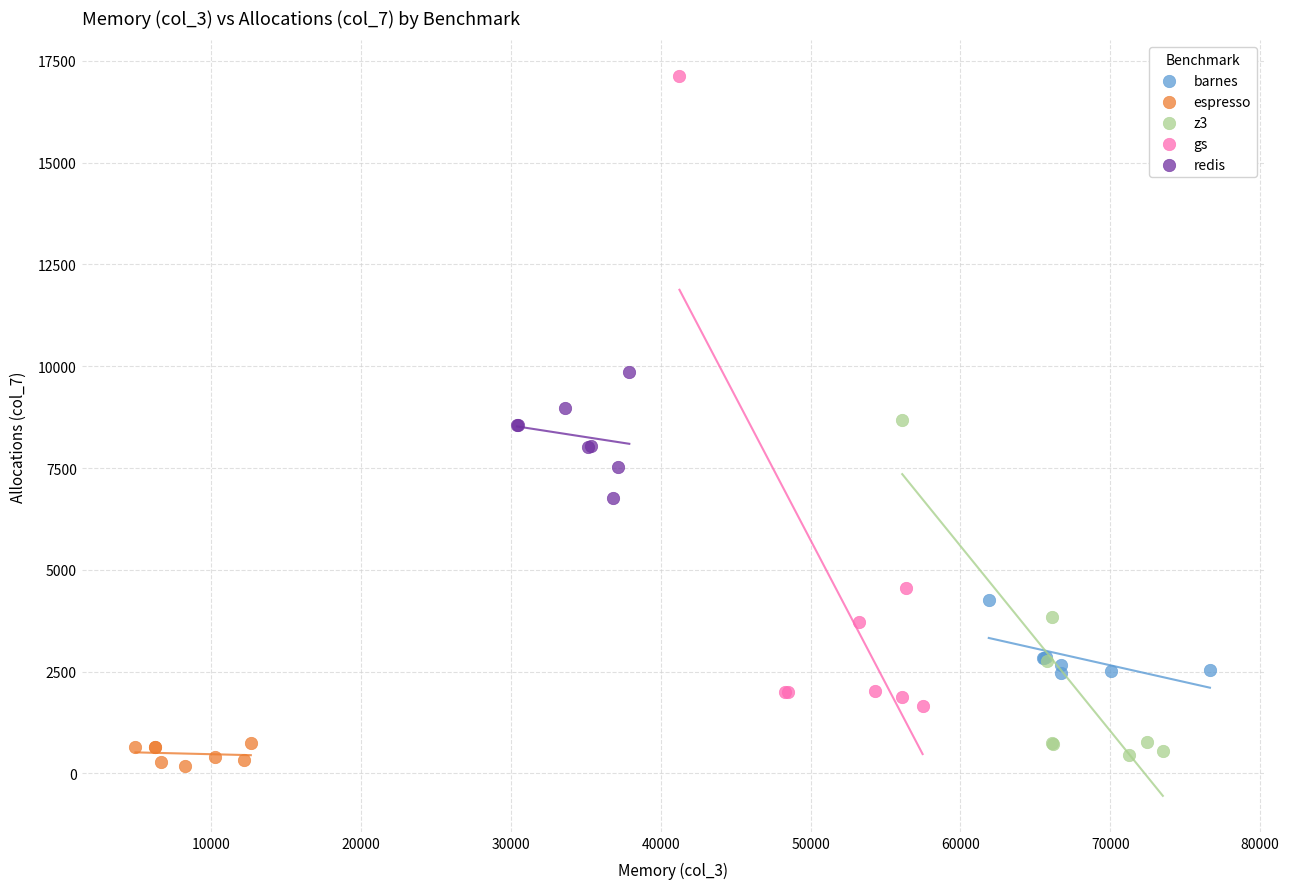

Which series contains the highest Y value?

gs